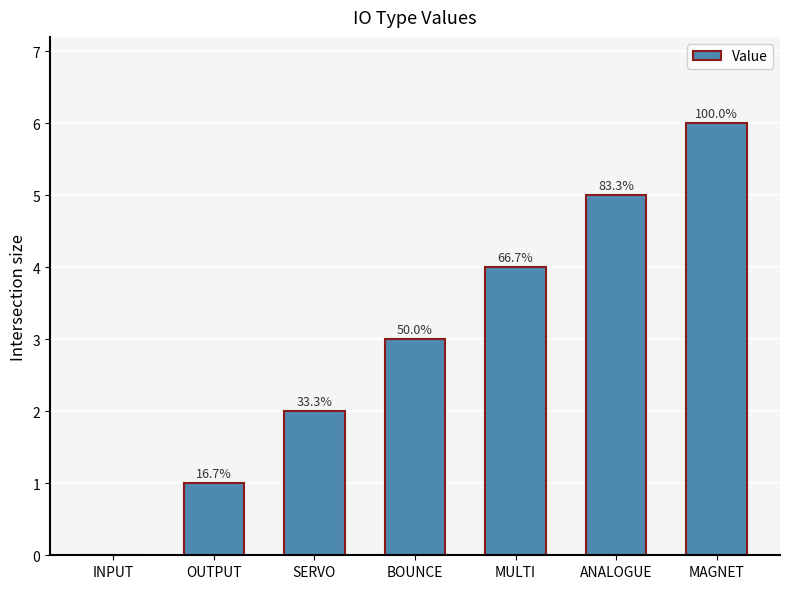

Are the bars horizontal?

No